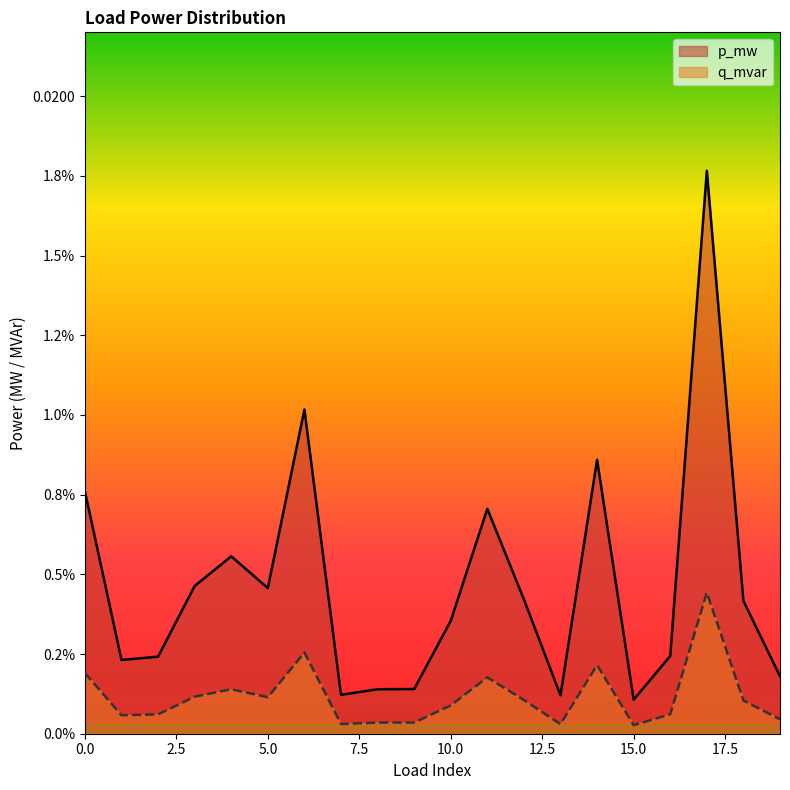

Rank the series at 5 from highest to lowest value.

p_mw, q_mvar